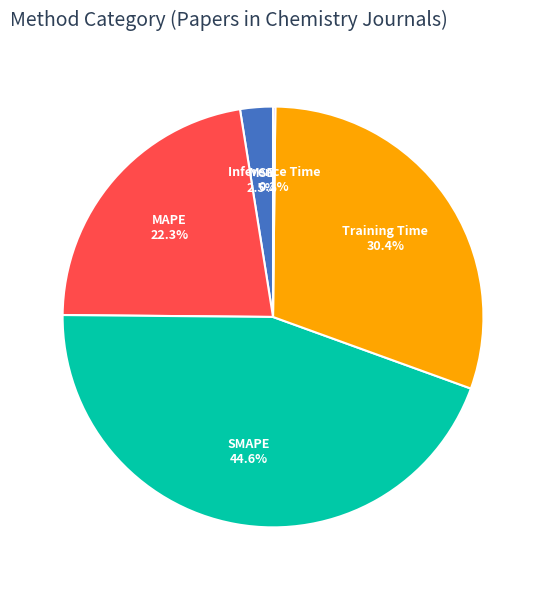

What is the largest slice in the pie chart?

SMAPE